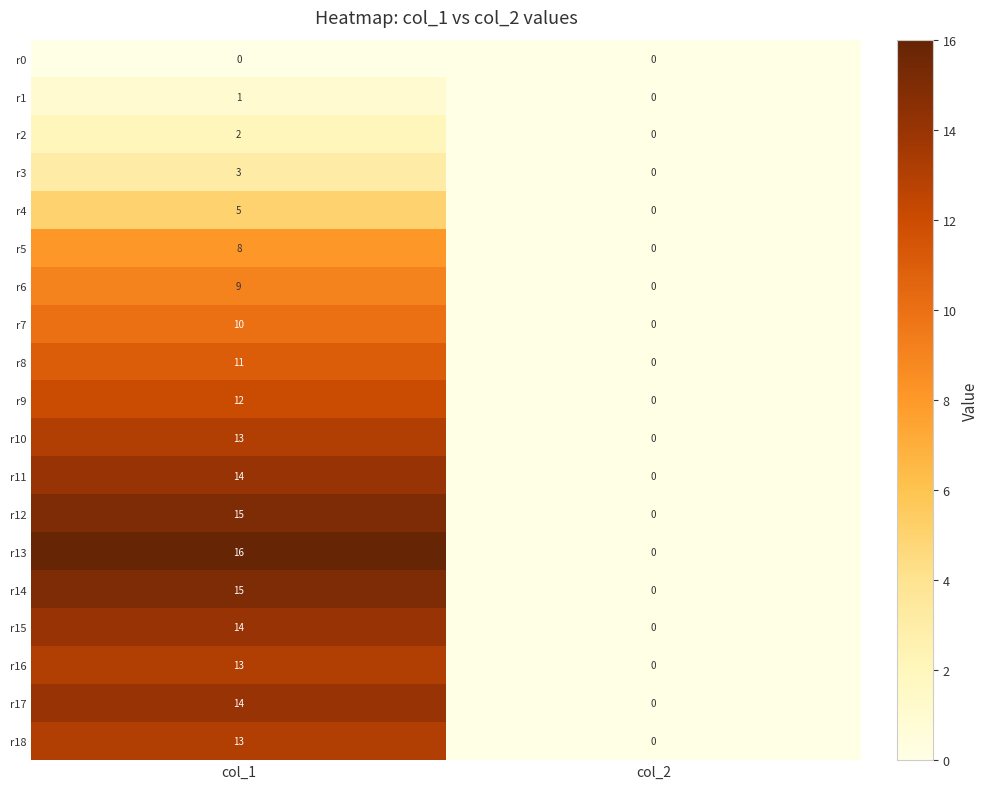

Is it true that r2 equals -1 at col_2?

False